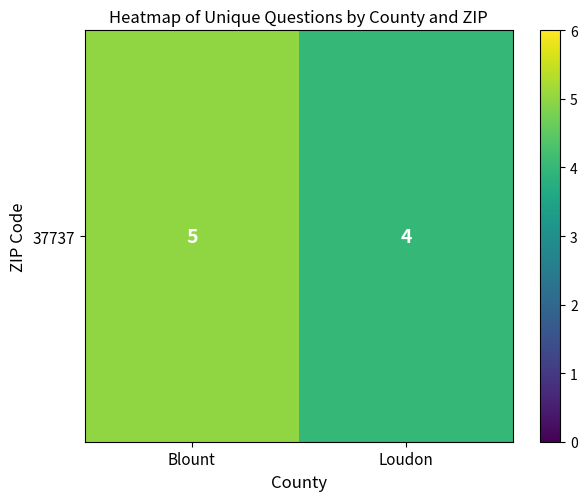

Which label corresponds to the largest value in the chart?

Blount